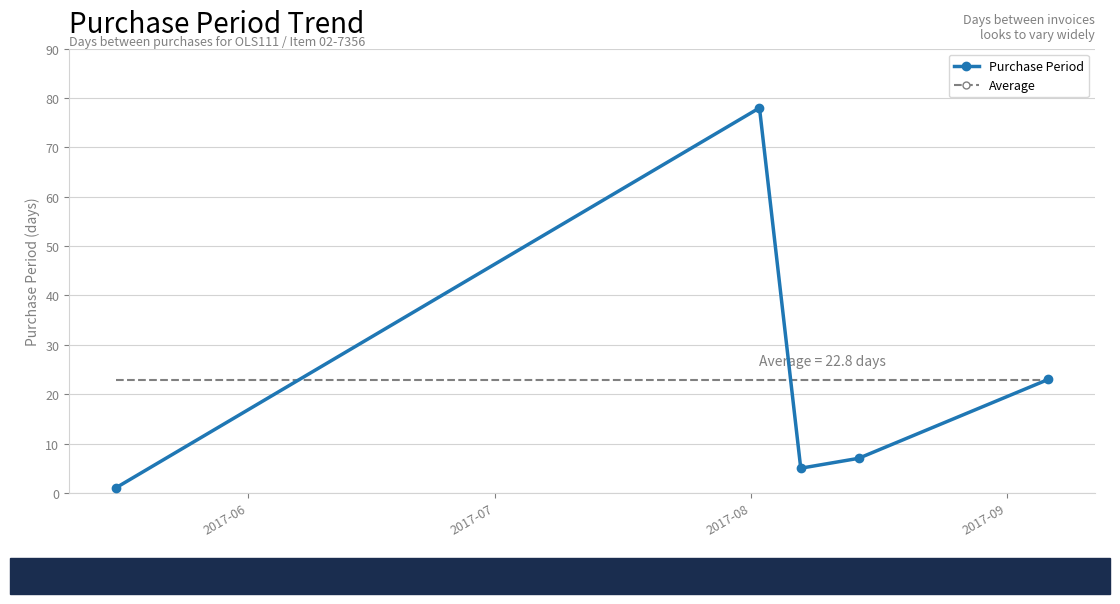

What is the average value?

23